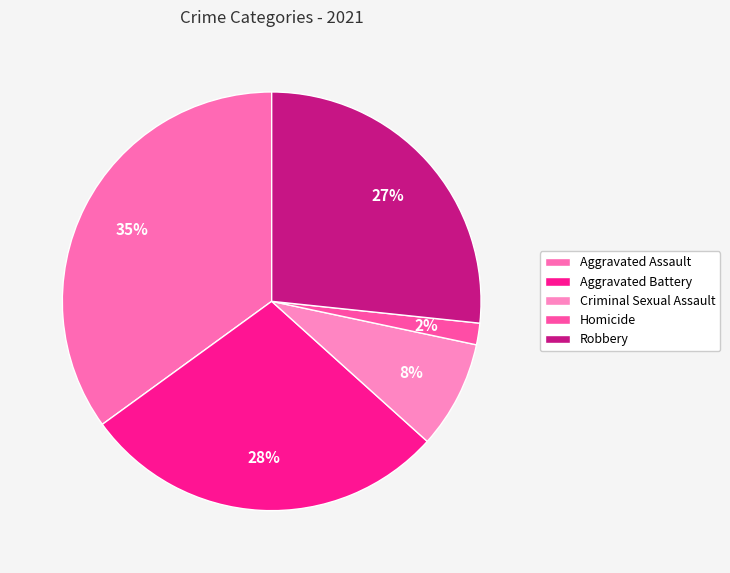

Which category has the smallest portion of the pie?

Homicide